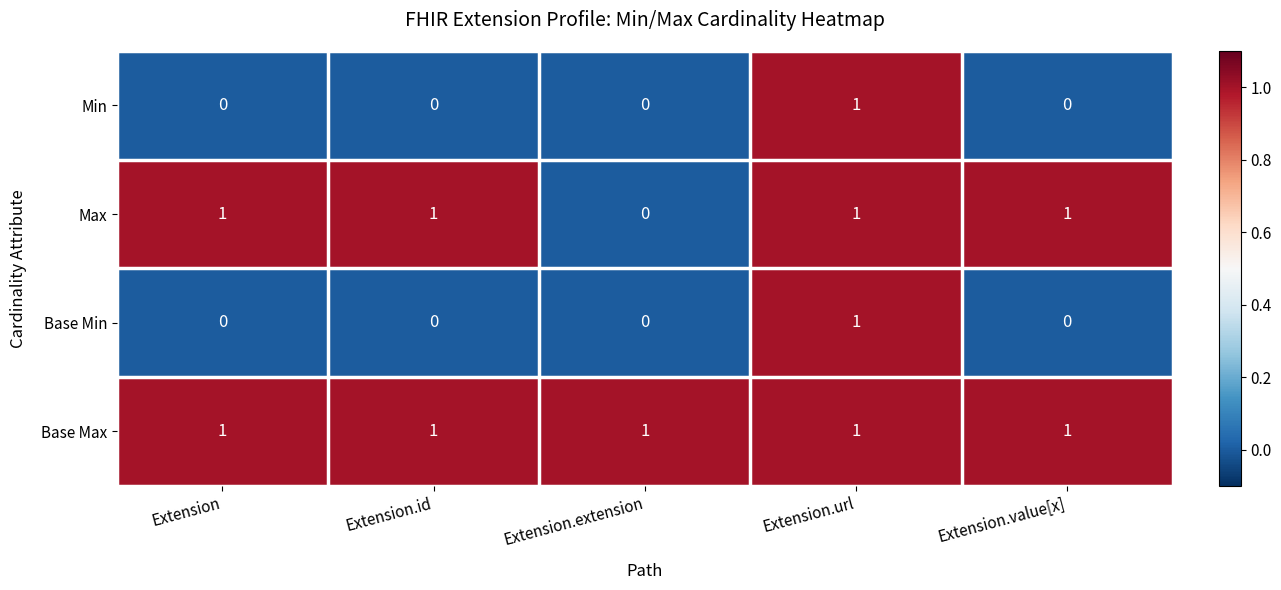

Which category has the highest value in the Min series?

Extension.url